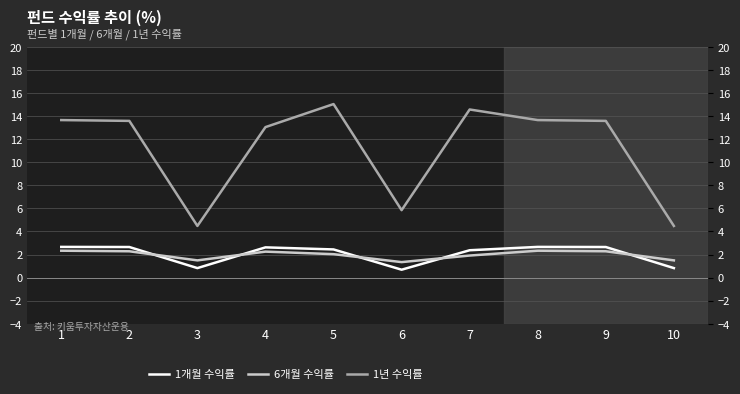

Where is the first local minimum for 6개월 수익률?

3